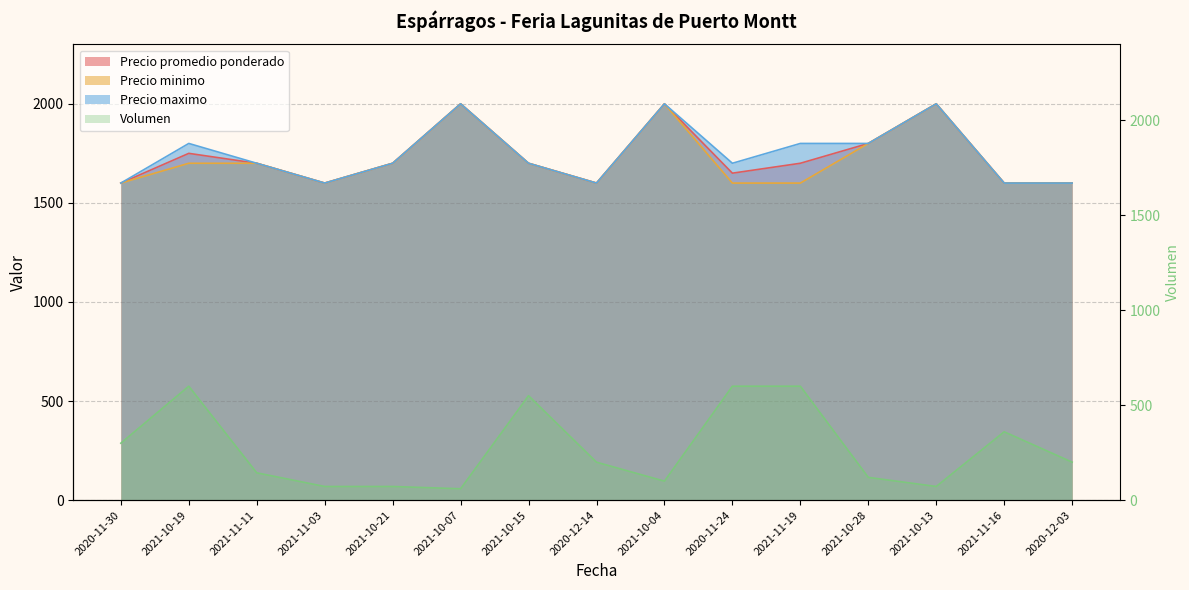

Reading right to left, what are all the values shown in this chart?

Volumen: 2020-12-03=200	2021-11-16=360	2021-10-13=72	2021-10-28=120	2021-11-19=600	2020-11-24=600	2021-10-04=100	2020-12-14=200	2021-10-15=550	2021-10-07=60	2021-10-21=72	2021-11-03=72	2021-11-11=144	2021-10-19=600	2020-11-30=300
Precio promedio ponderado: 2020-12-03=1600	2021-11-16=1600	2021-10-13=2000	2021-10-28=1800	2021-11-19=1700	2020-11-24=1650	2021-10-04=2000	2020-12-14=1600	2021-10-15=1700	2021-10-07=2000	2021-10-21=1700	2021-11-03=1600	2021-11-11=1700	2021-10-19=1750	2020-11-30=1600
Precio minimo: 2020-12-03=1600	2021-11-16=1600	2021-10-13=2000	2021-10-28=1800	2021-11-19=1600	2020-11-24=1600	2021-10-04=2000	2020-12-14=1600	2021-10-15=1700	2021-10-07=2000	2021-10-21=1700	2021-11-03=1600	2021-11-11=1700	2021-10-19=1700	2020-11-30=1600
Precio maximo: 2020-12-03=1600	2021-11-16=1600	2021-10-13=2000	2021-10-28=1800	2021-11-19=1800	2020-11-24=1700	2021-10-04=2000	2020-12-14=1600	2021-10-15=1700	2021-10-07=2000	2021-10-21=1700	2021-11-03=1600	2021-11-11=1700	2021-10-19=1800	2020-11-30=1600